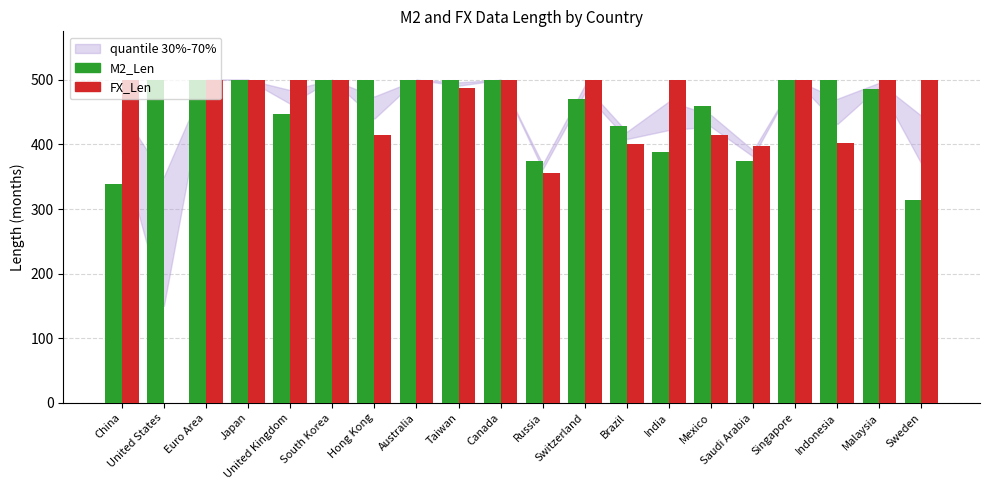

What is the sum of all FX_Len values?

8871